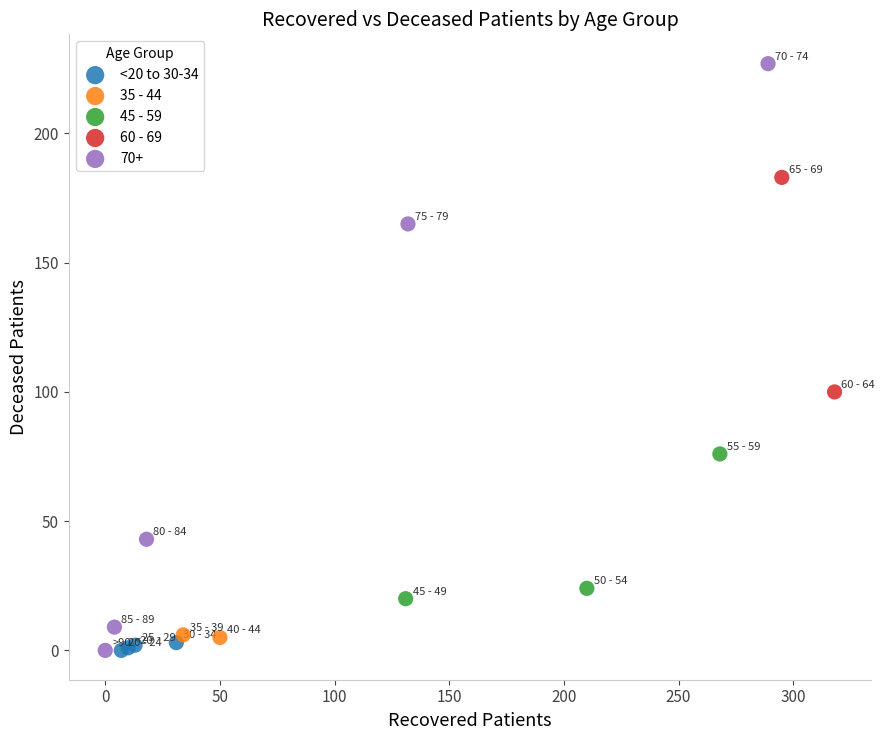

What are all the series names shown in the legend?

<20 to 30-34, 35 - 44, 45 - 59, 60 - 69, 70+